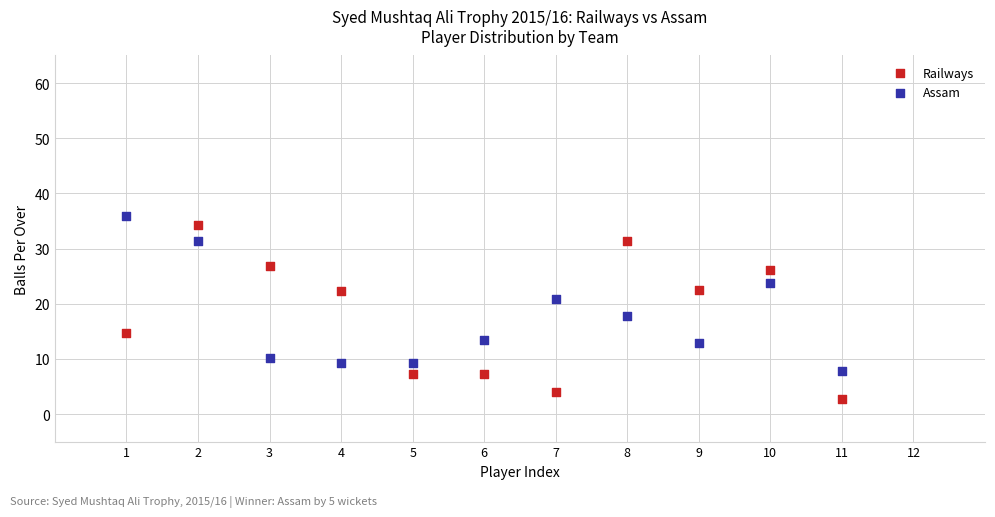

Which series has the widest spread of Y values?

Railways